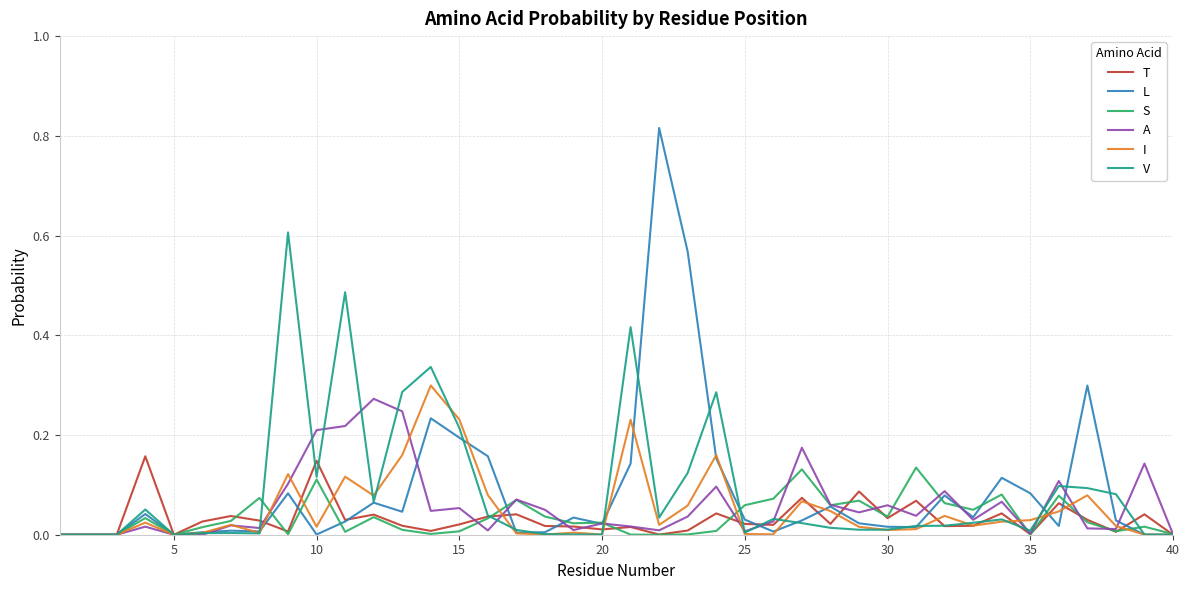

Which series has the widest spread of values?

L